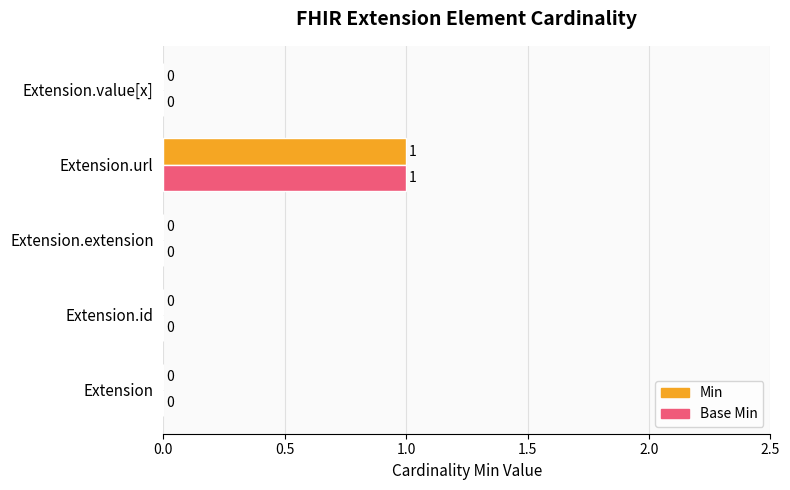

The value of Base Min at Extension.value[x] is 0. True or false?

True